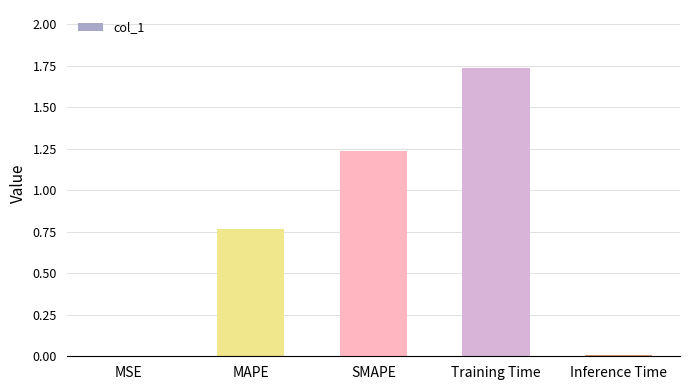

The value at SMAPE is 0.5. True or false?

False